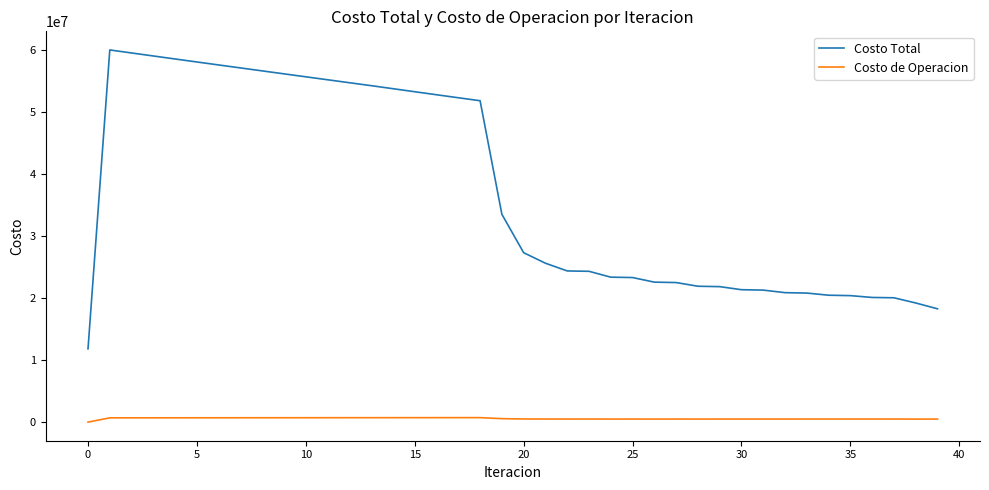

Which series has the widest spread of values?

Costo Total